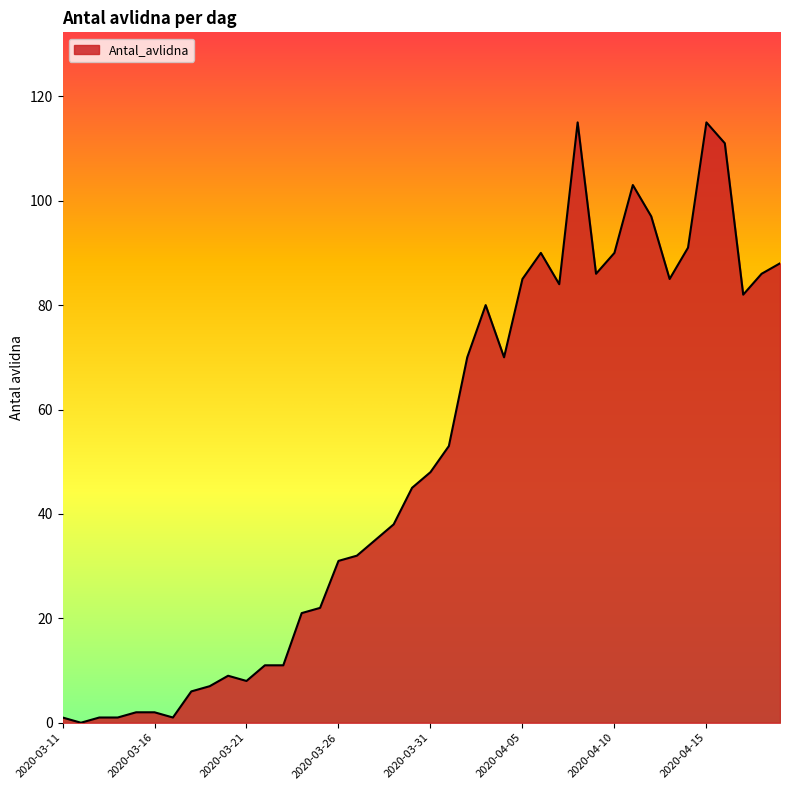

What is the greatest value displayed?

115